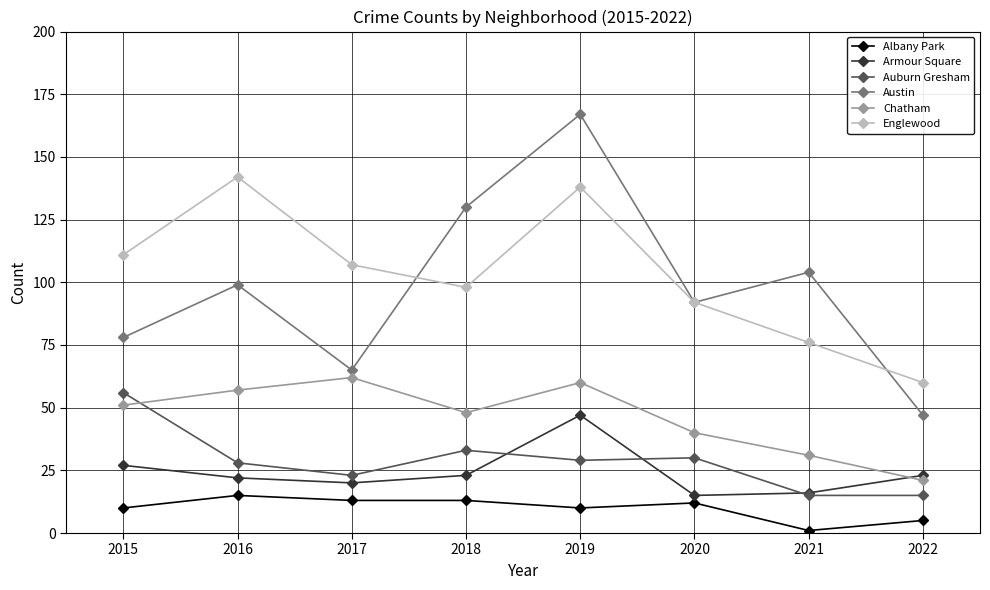

Is it true that Austin equals 130 at 2018?

True